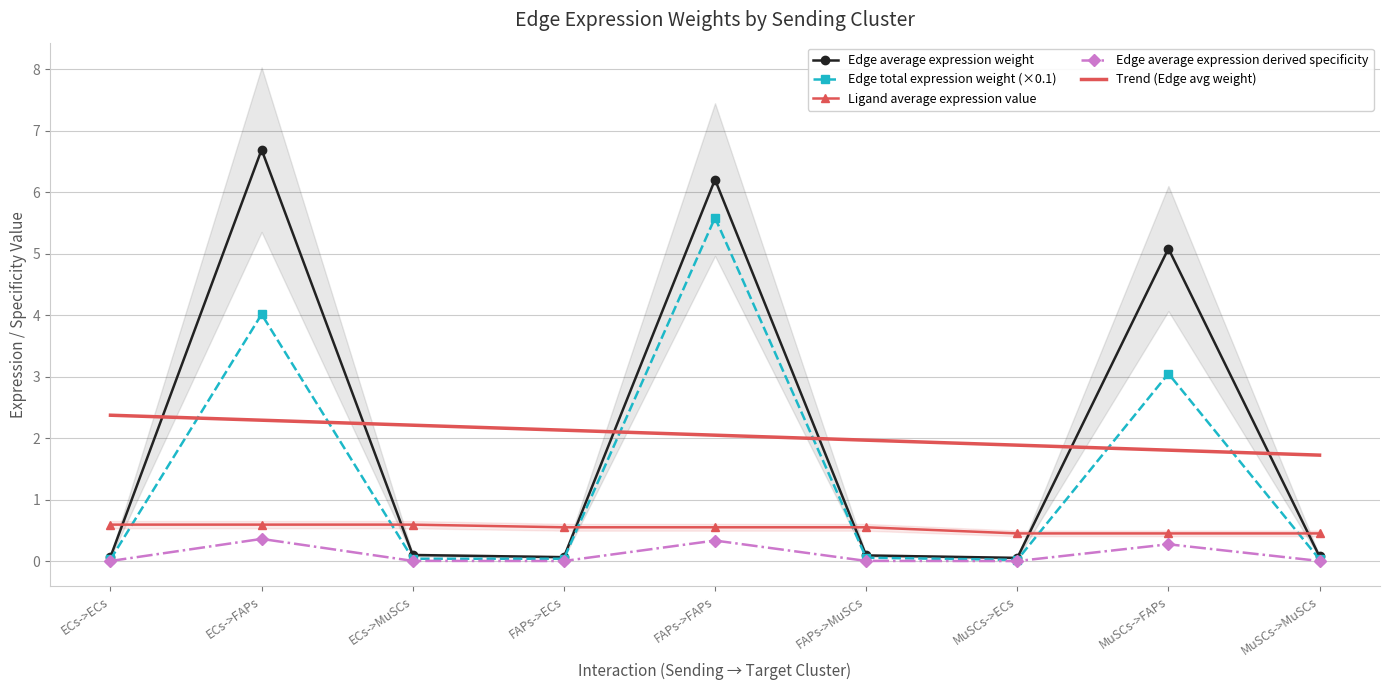

True or false: Edge average expression derived specificity has more than 0 points higher than both neighbors.

True